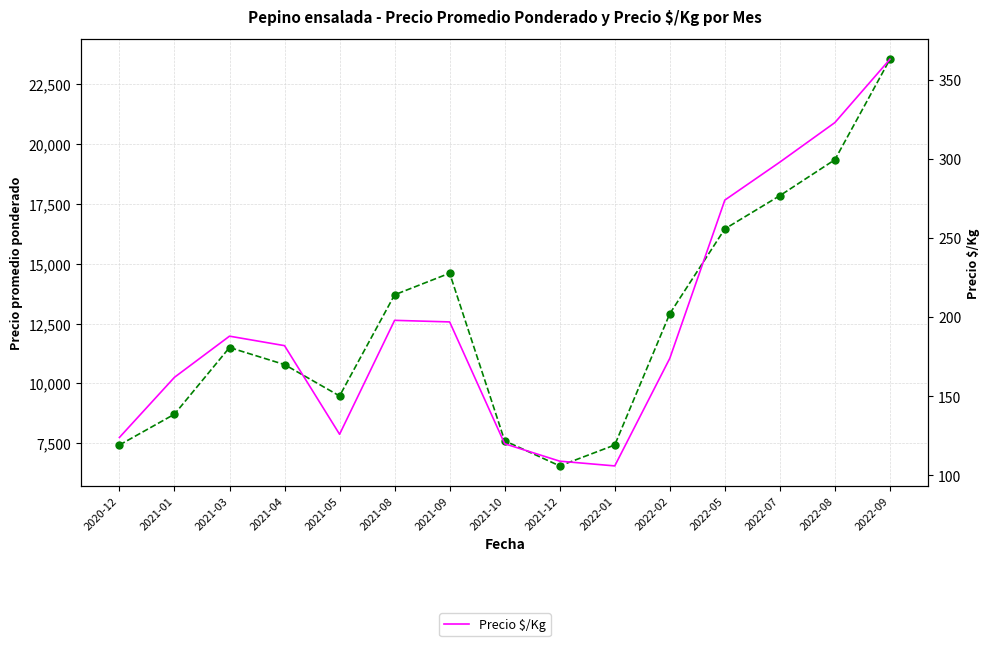

Reading left to right, list all the values displayed in this chart.

Precio promedio ponderado: 7425	8713	11500	10787	9475	13705	14608	7600	6550	7425	12915	16460	17850	19353	23553
Precio $/Kg: 124	162	188	182	126	198	197	120	109	106	174	274	298	323	363